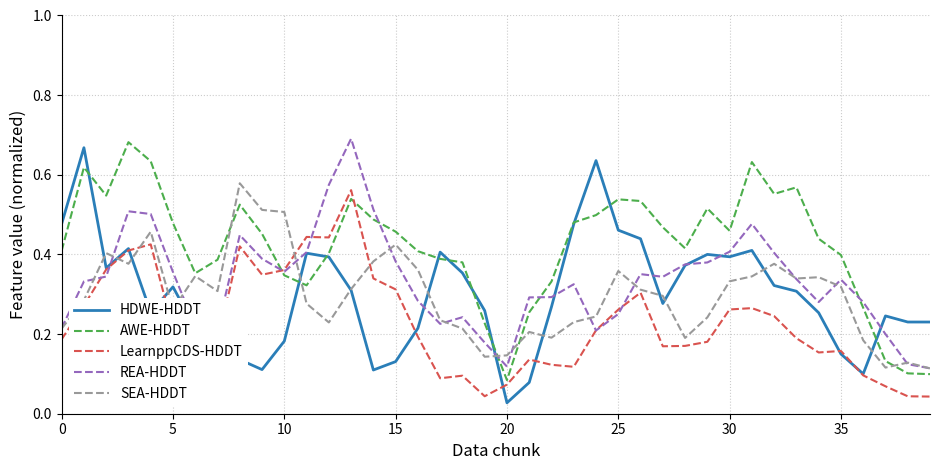

True or false: AWE-HDDT and LearnppCDS-HDDT intersect in this chart.

True